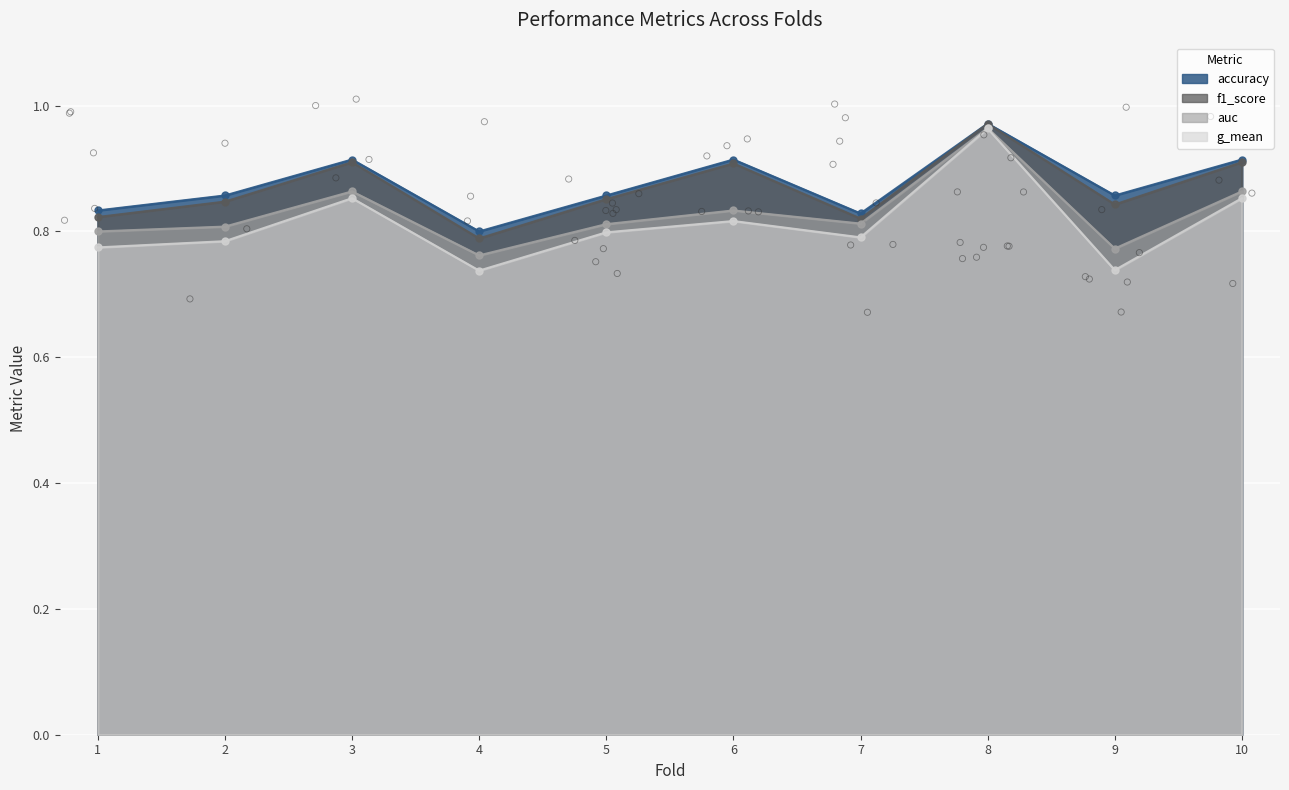

Which series has the largest total across all categories?

accuracy